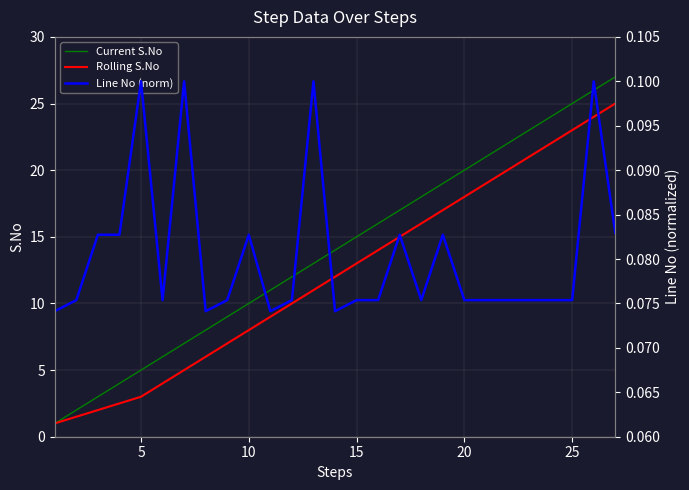

What is the difference between the maximum and minimum values in the Rolling S.No series?

24.0